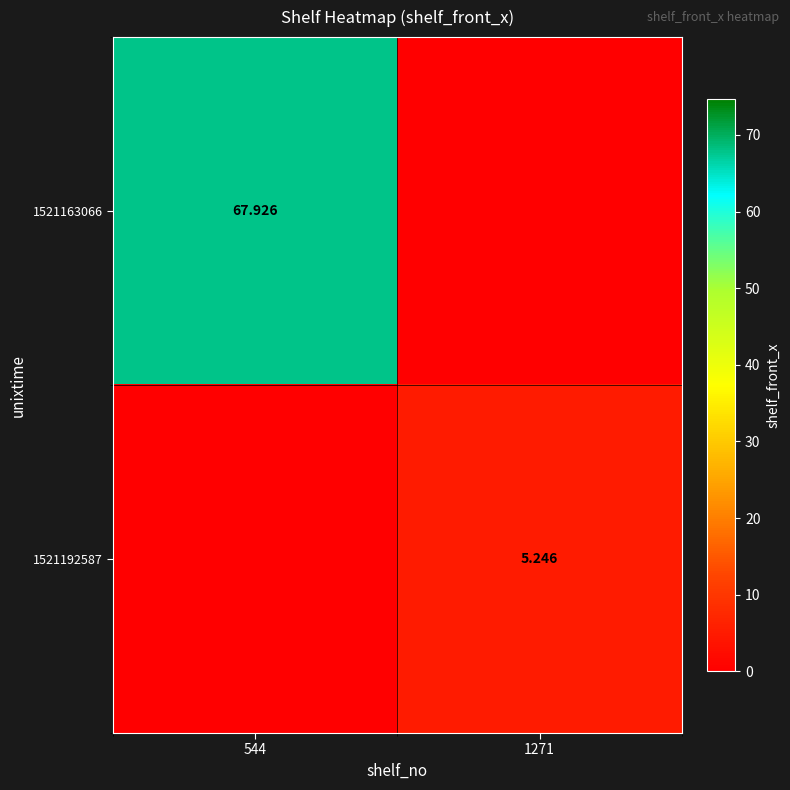

Is the value of 1521192587 at 1271 greater than the value of 1521163066 at 544?

No